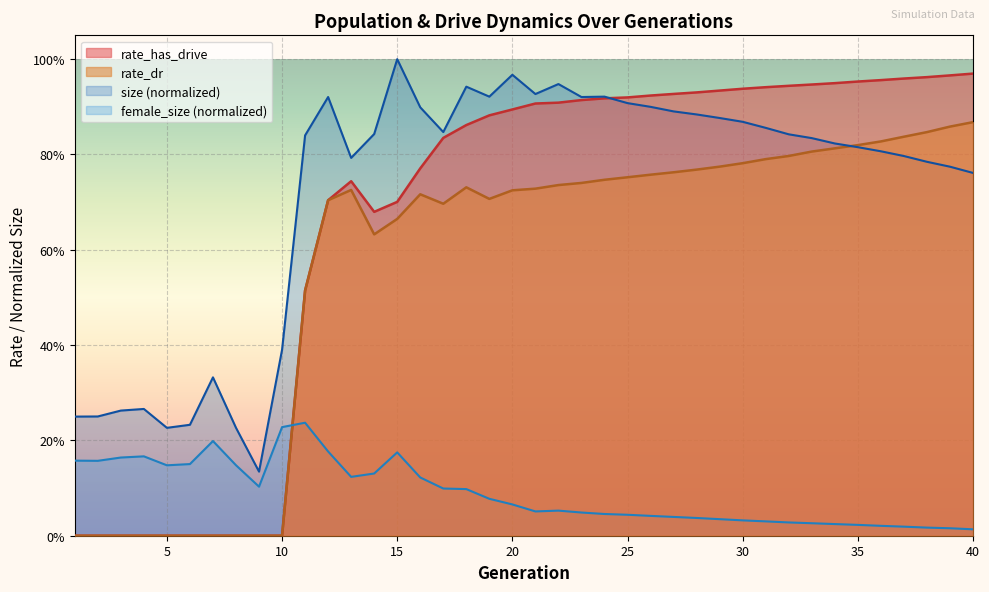

The value of rate_has_drive at 28 is 0.9. True or false?

True